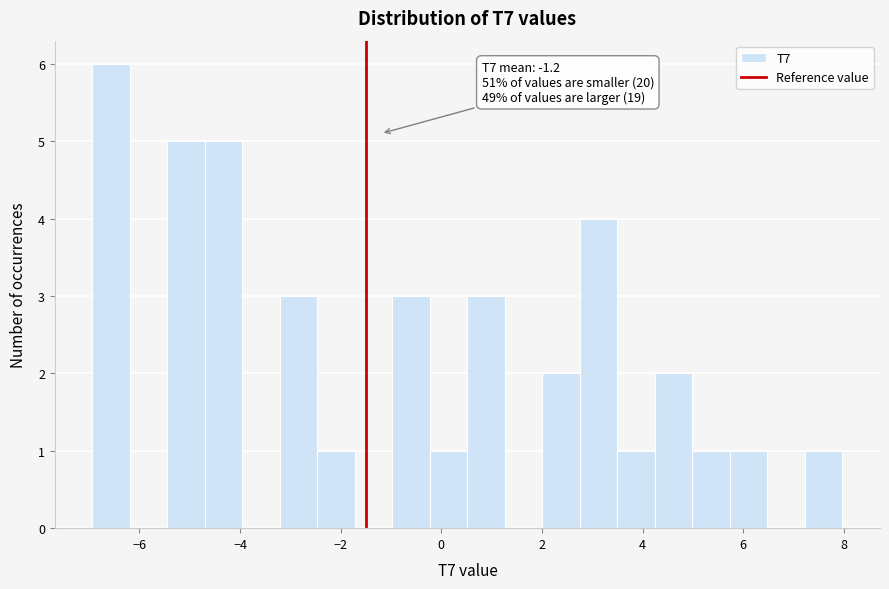

Read against the x-axis, roughly where is the centre of the tallest bar?

-6.6